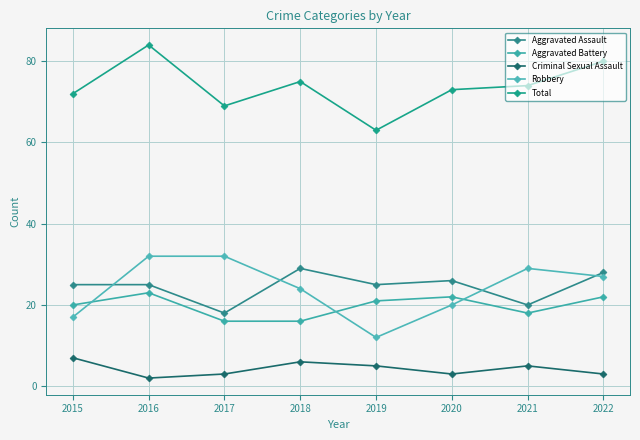

What is the value of the Total point at the 4th from the left?

75